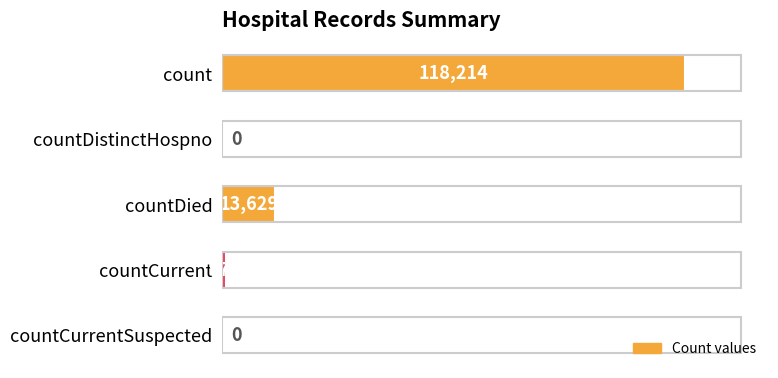

Reading top to bottom, transcribe all the data shown in this chart.

count=118214	countDistinctHospno=0	countDied=13629	countCurrent=972	countCurrentSuspected=0